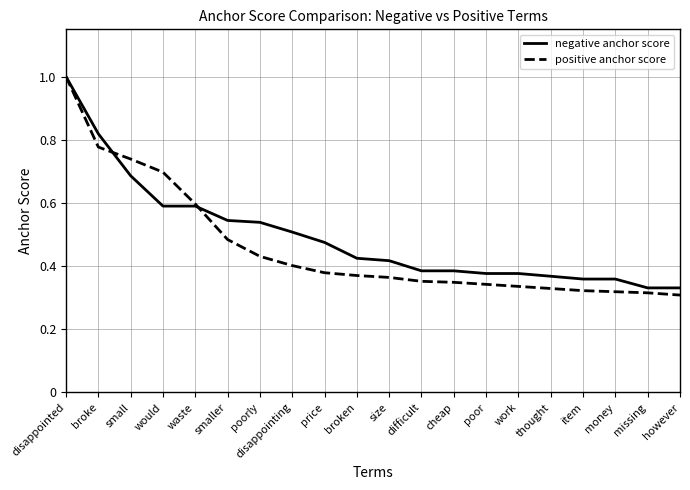

Between waste and broken, which series saw the biggest shift?

positive anchor score